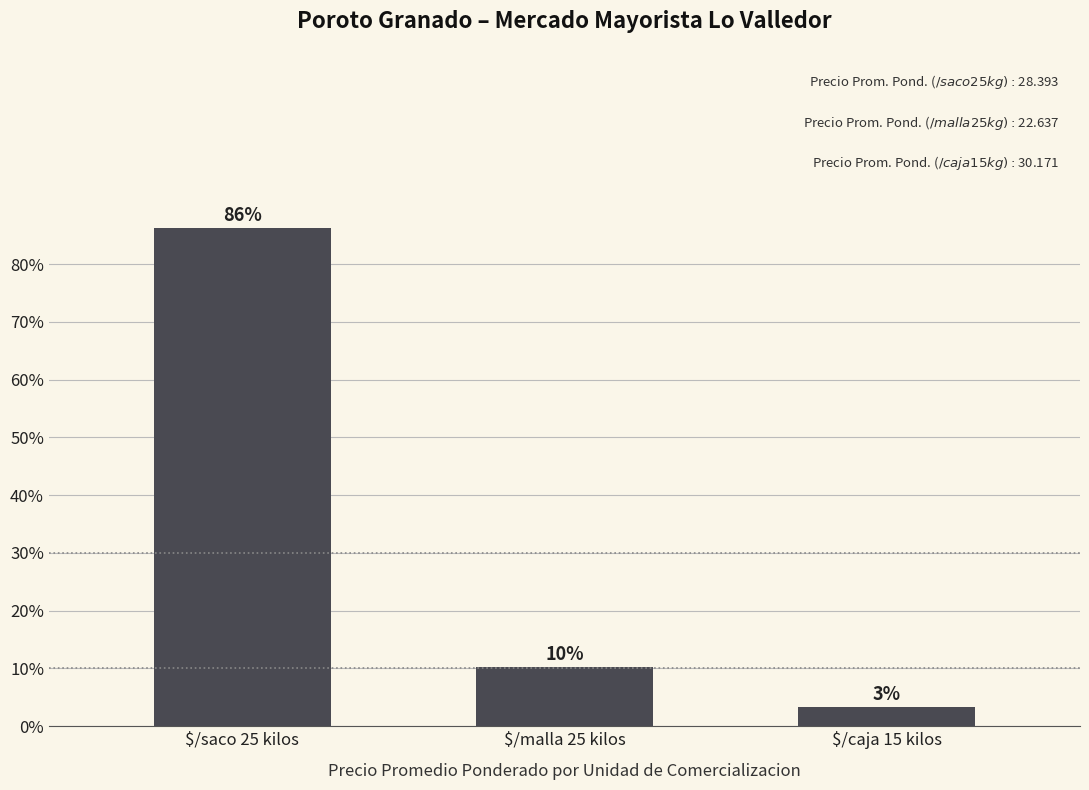

What is the change in value from $/saco 25 kilos to $/malla 25 kilos?

-0.8